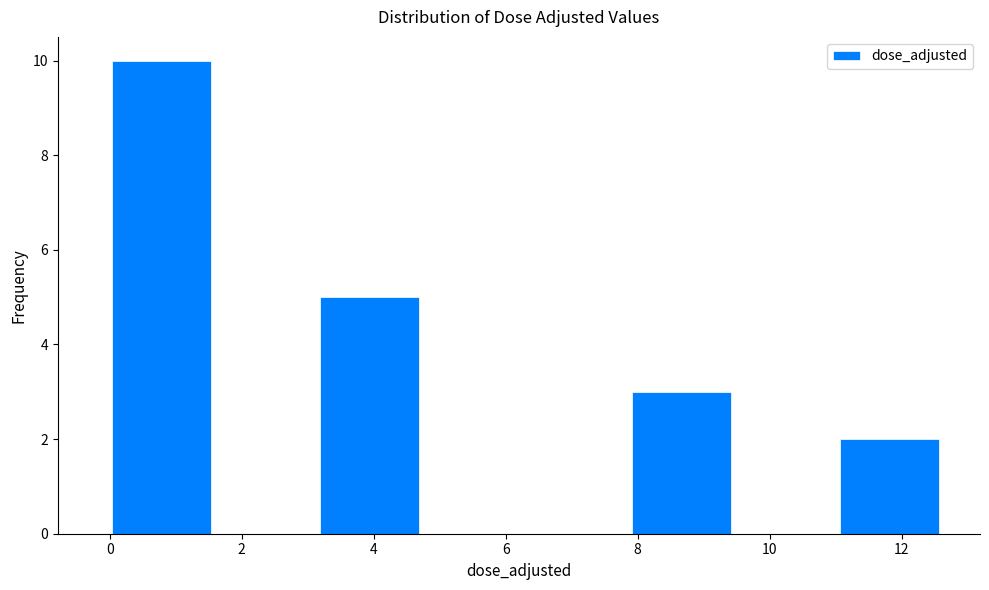

Over which range of the x-axis is the bar tallest?

0.0 to 1.6